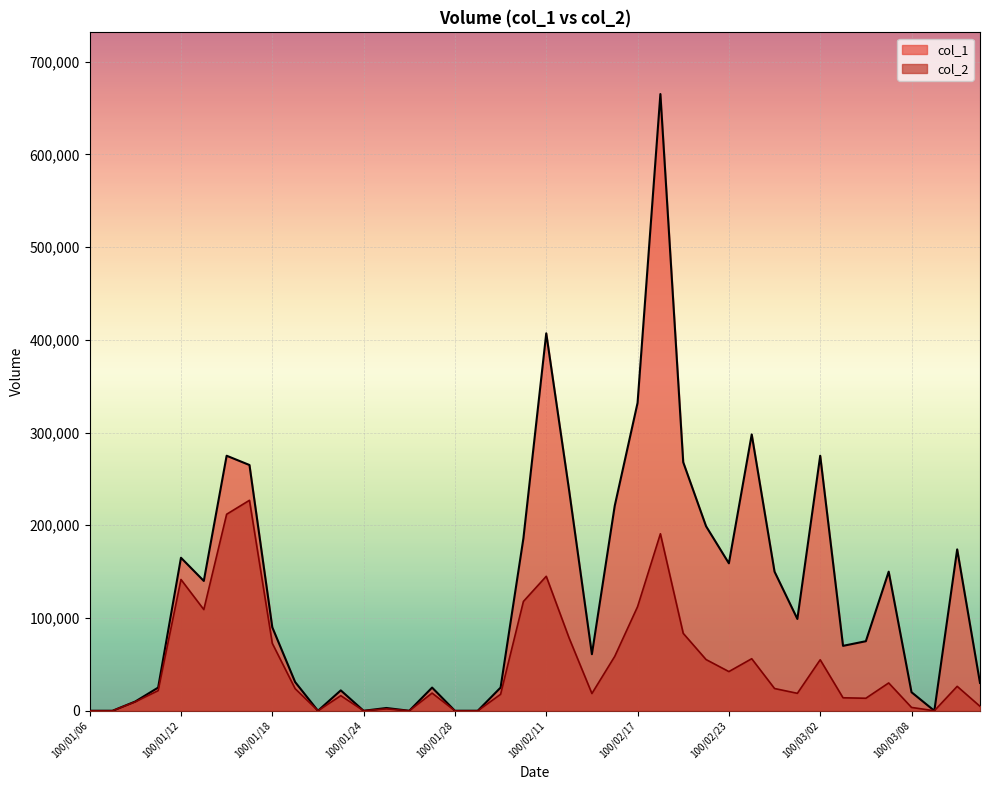

Reading left to right, transcribe all the data shown in this chart.

col_1: 100/01/06=0	100/01/07=0	100/01/10=10000	100/01/11=25000	100/01/12=165000	100/01/13=140000	100/01/14=275000	100/01/17=265000	100/01/18=90000	100/01/19=31000	100/01/20=0	100/01/21=22000	100/01/24=0	100/01/25=3000	100/01/26=0	100/01/27=25000	100/01/28=0	100/02/08=0	100/02/09=25000	100/02/10=186000	100/02/11=407000	100/02/14=238000	100/02/15=61000	100/02/16=221000	100/02/17=332000	100/02/18=665000	100/02/21=268000	100/02/22=199000	100/02/23=159000	100/02/24=298000	100/02/25=150000	100/03/01=99000	100/03/02=275000	100/03/03=70000	100/03/04=75000	100/03/07=150000	100/03/08=20000	100/03/09=0	100/03/10=174000	100/03/11=30000
col_2: 100/01/06=0	100/01/07=0	100/01/10=9700	100/01/11=21700	100/01/12=141550	100/01/13=109120	100/01/14=211900	100/01/17=226950	100/01/18=72700	100/01/19=23870	100/01/20=0	100/01/21=16300	100/01/24=0	100/01/25=2050	100/01/26=0	100/01/27=19070	100/01/28=0	100/02/08=0	100/02/09=17750	100/02/10=117900	100/02/11=145020	100/02/14=78540	100/02/15=18600	100/02/16=58660	100/02/17=112240	100/02/18=190870	100/02/21=83480	100/02/22=55230	100/02/23=42250	100/02/24=56130	100/02/25=24000	100/03/01=18810	100/03/02=55000	100/03/03=14000	100/03/04=13500	100/03/07=30000	100/03/08=3600	100/03/09=0	100/03/10=26340	100/03/11=4800